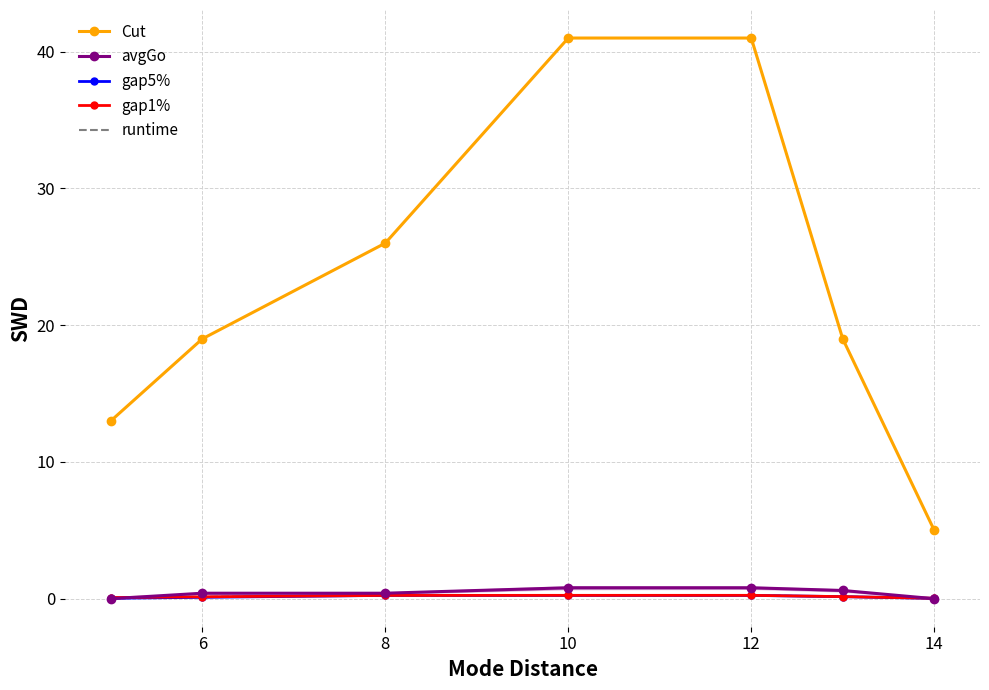

What is the value of the Cut point at the 4th from the left?

41.0